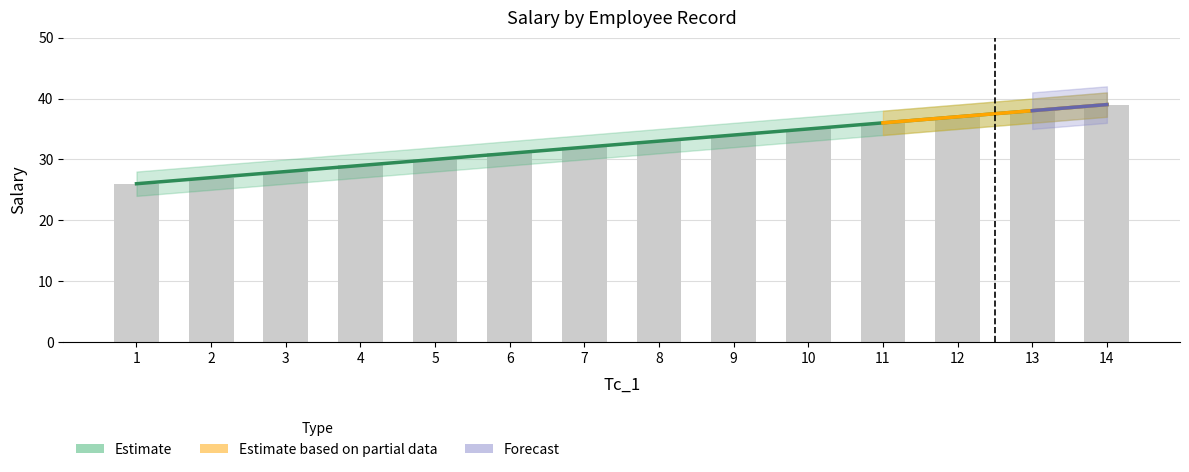

Are the bars grouped side by side (vs. stacked)?

Yes